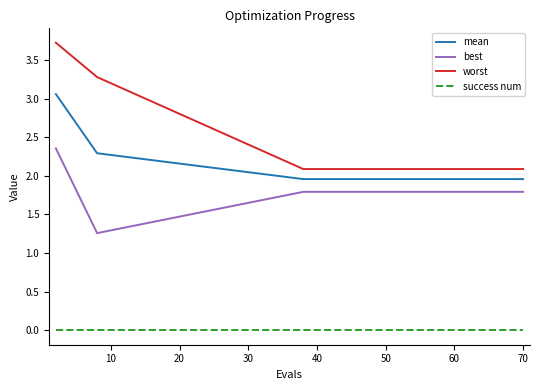

Rank the series by their maximum value, from highest to lowest.

worst, mean, best, success num